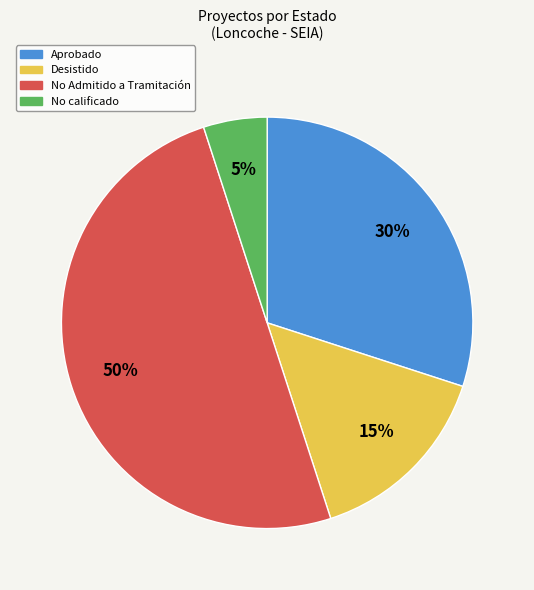

To the nearest percent, what is the average slice percentage?

25%